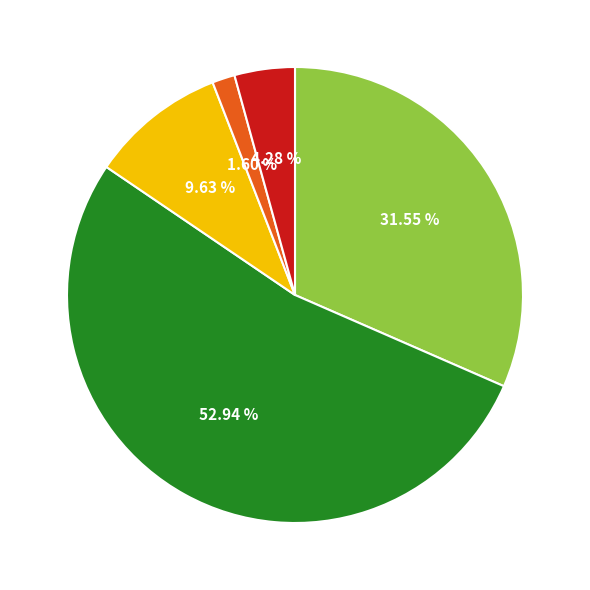

To the nearest percent, what is the average slice percentage?

20%